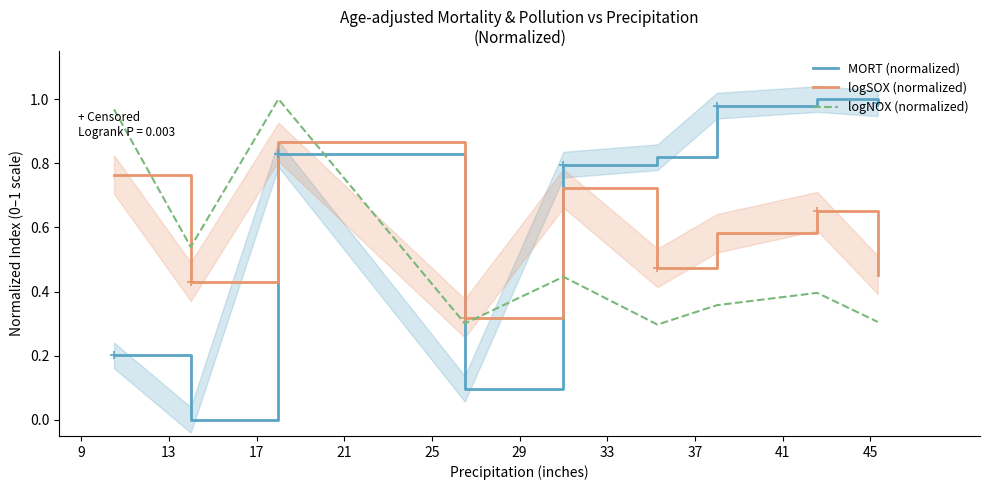

What is the average value of the logSOX (normalized) series?

0.6